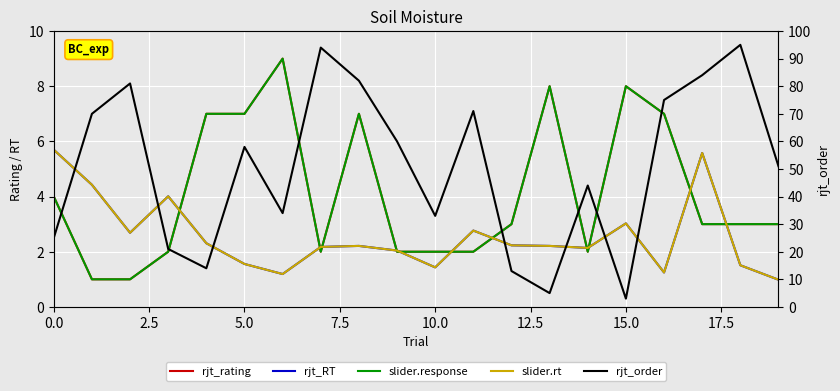

What is the difference between the rjt_RT values at 17 and 12?

3.3